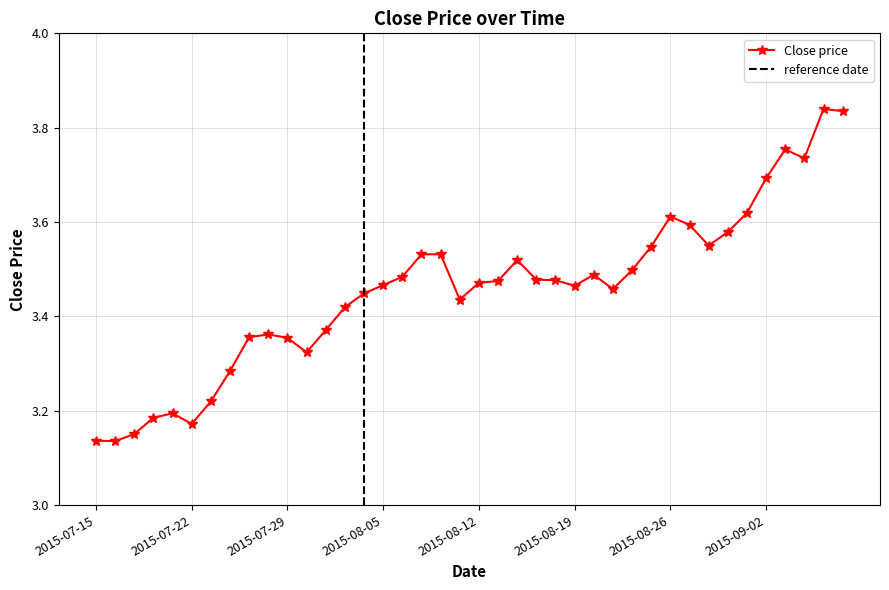

Where is the first local minimum?

2015-07-16